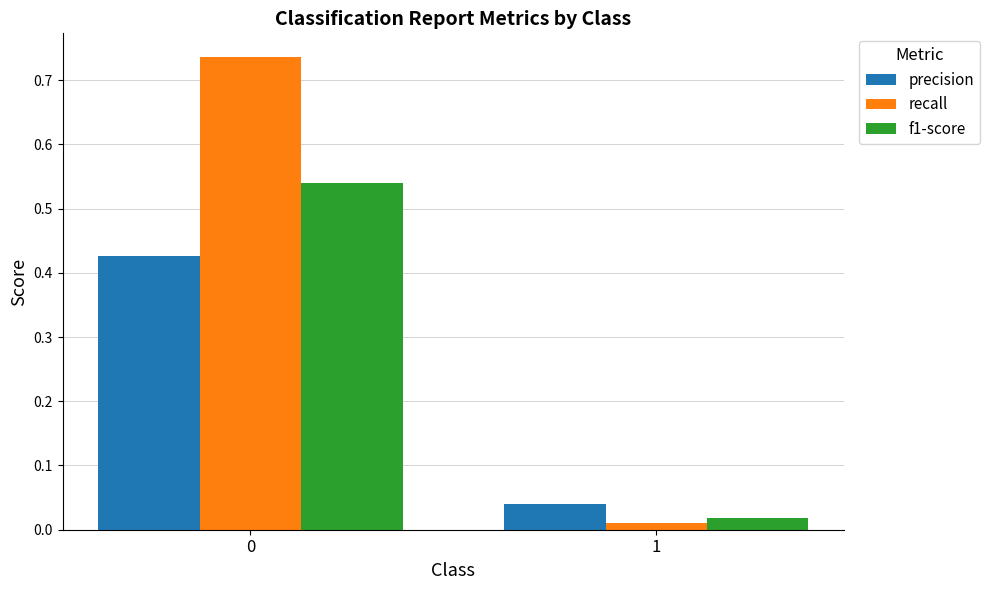

What is the total value across all series at 0?

1.7